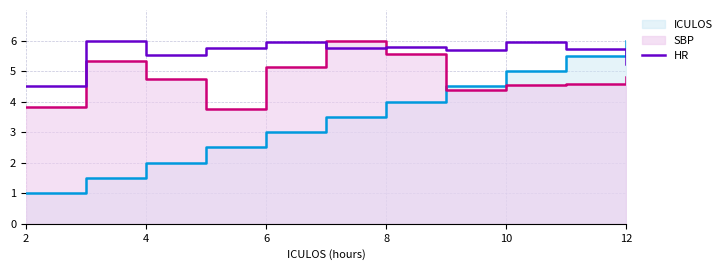

True or false: there are more than 1 points higher than both neighbors.

True